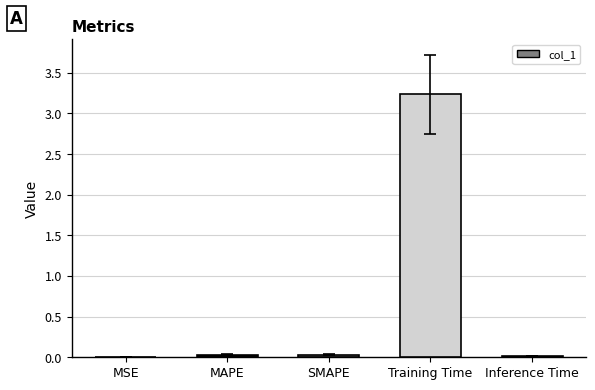

Which has a higher value, MAPE or Training Time?

Training Time